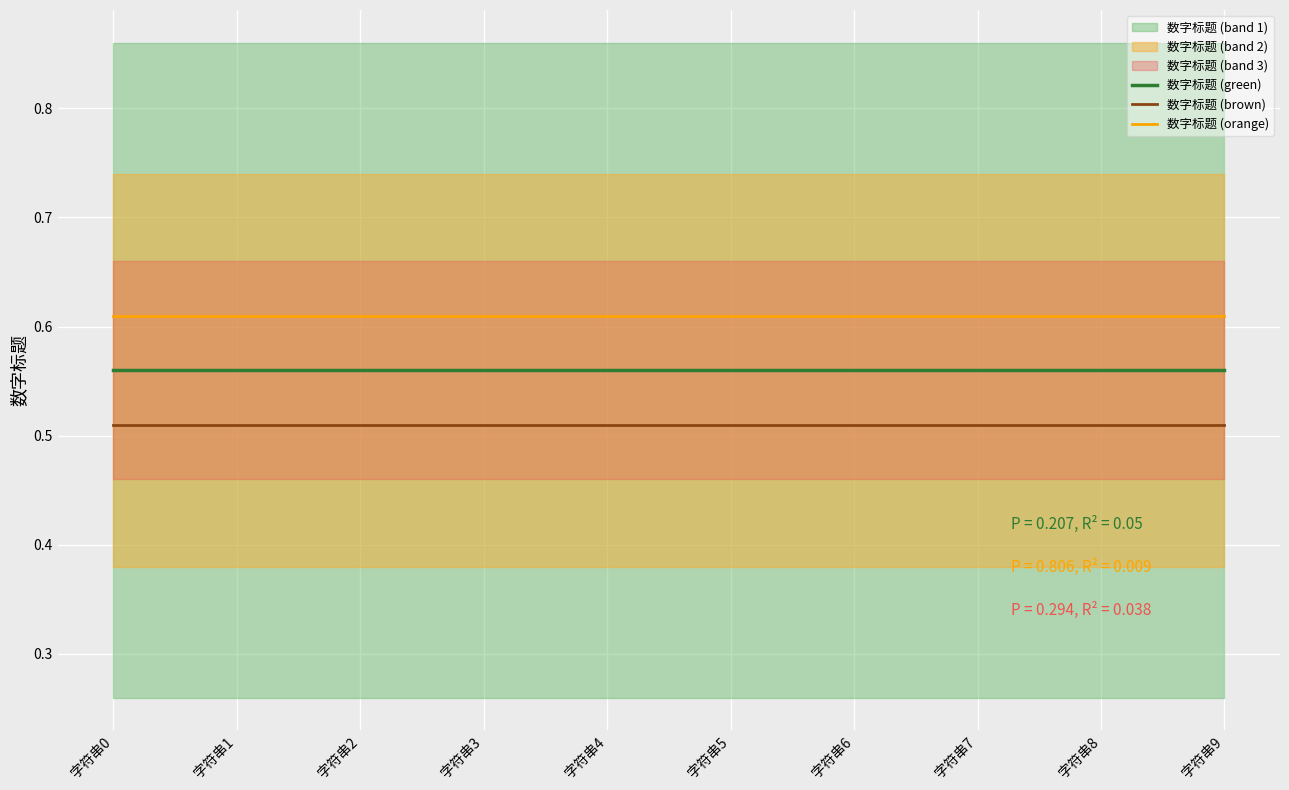

The value of 数字标题 (brown) at 字符串1 is 0.1. True or false?

False